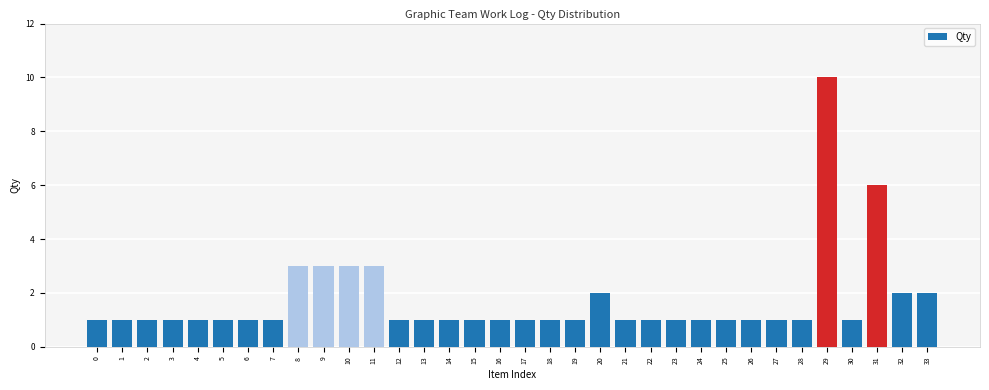

What is the ratio of the value at 20 to the value at 3?

2.0